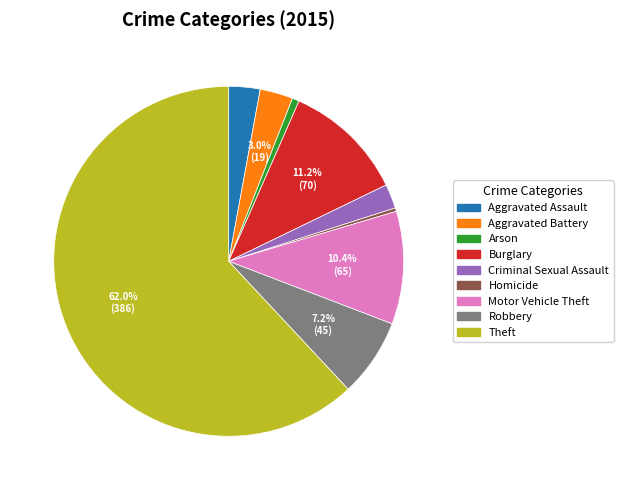

The Criminal Sexual Assault slice represents 2% of the pie. True or false?

True